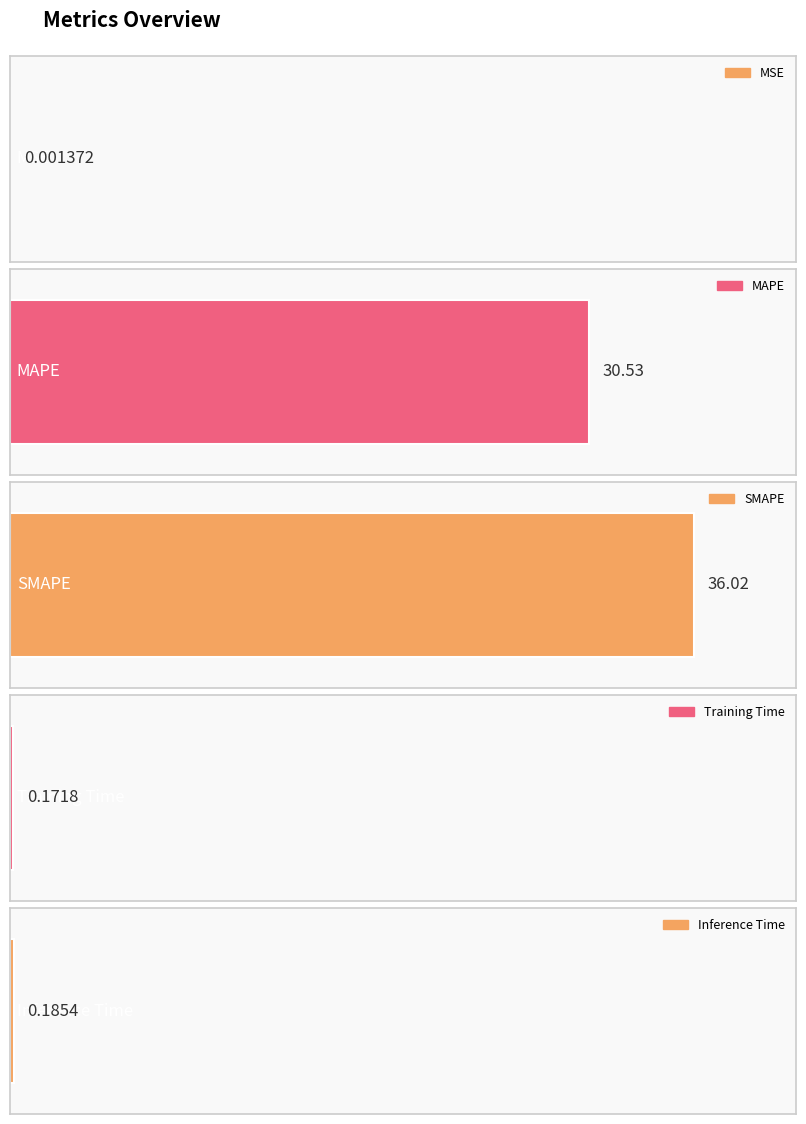

What is the average value?

13.4